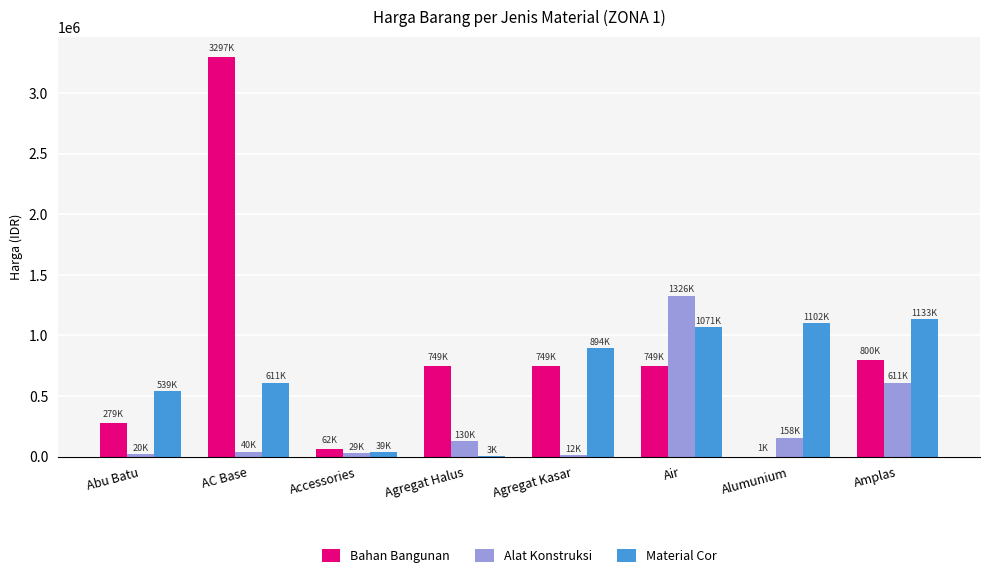

The Material Cor series shows 341590 at Abu Batu. True or false?

False